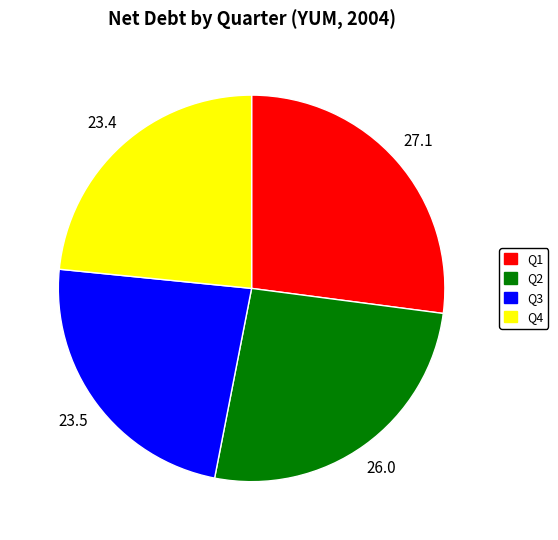

What is the ratio of the value at Q1 to the value at Q2?

1.0